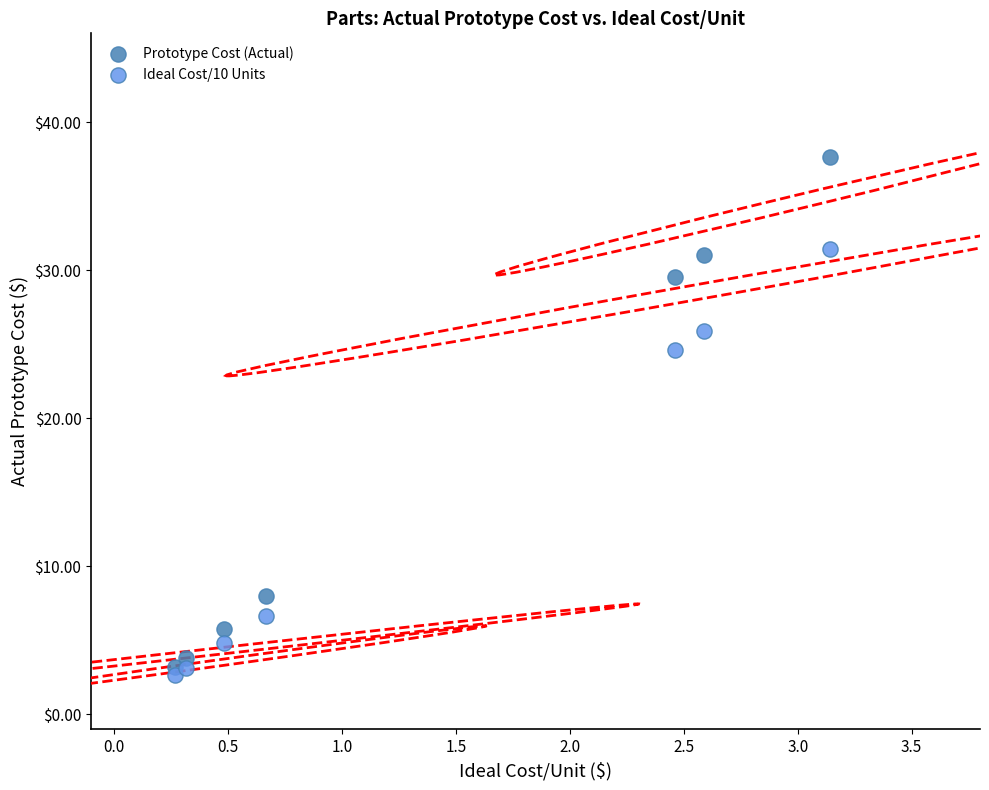

Which series contains the highest Y value?

Prototype Cost (Actual)